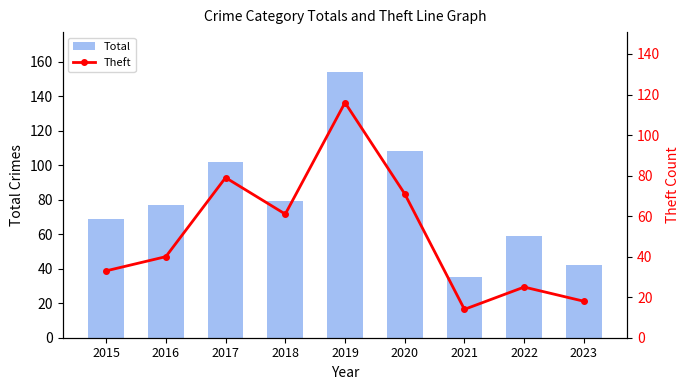

At which label does Theft first exceed 40?

2017